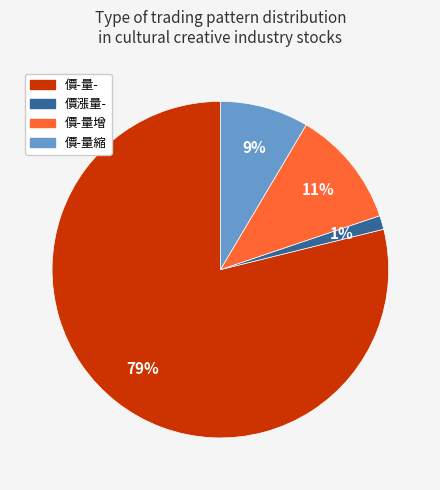

Which has a higher value, 價-量縮 or 價漲量-?

價-量縮